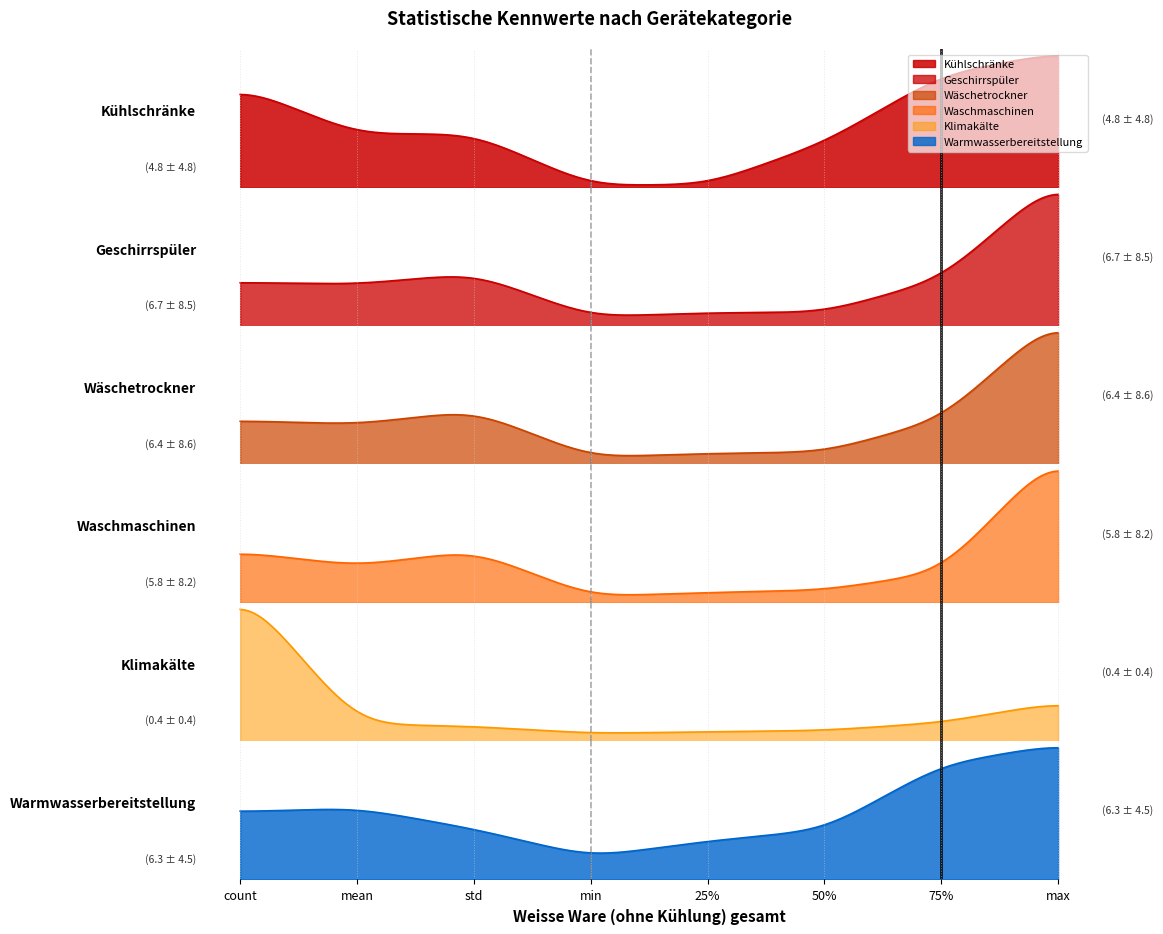

At which label does Waschmaschinen first exceed 5?

count